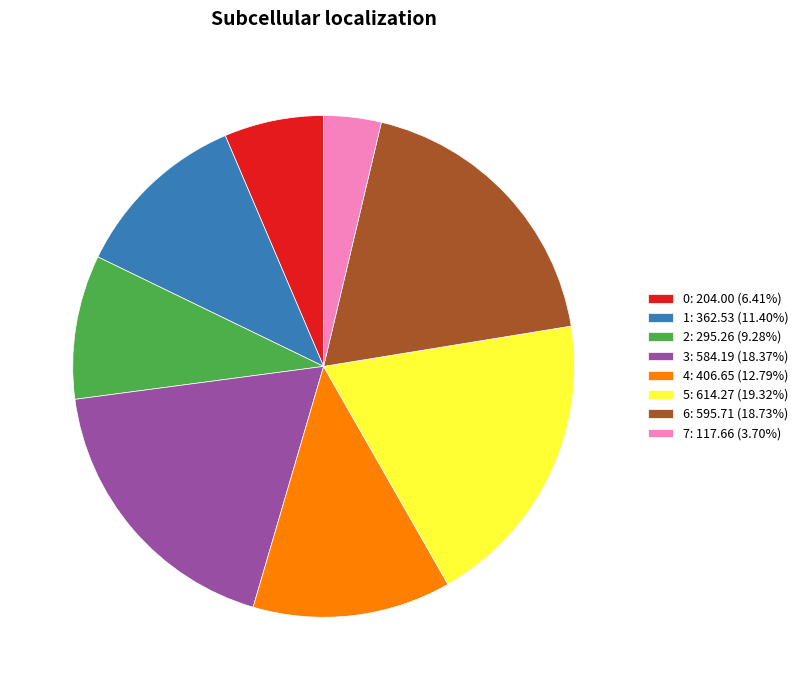

Is 2 the majority of the pie?

No